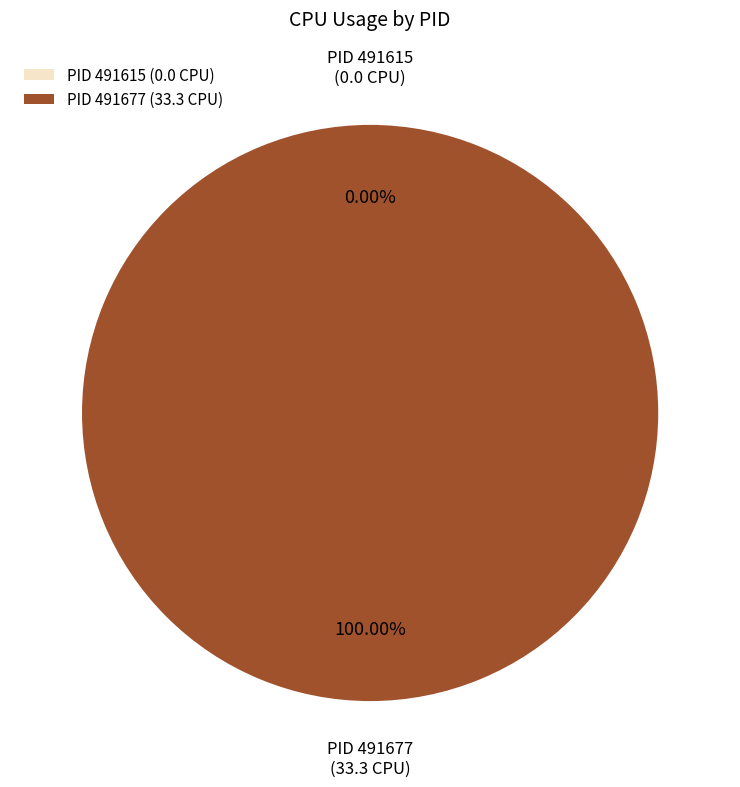

What is the smallest slice in the pie chart?

491615